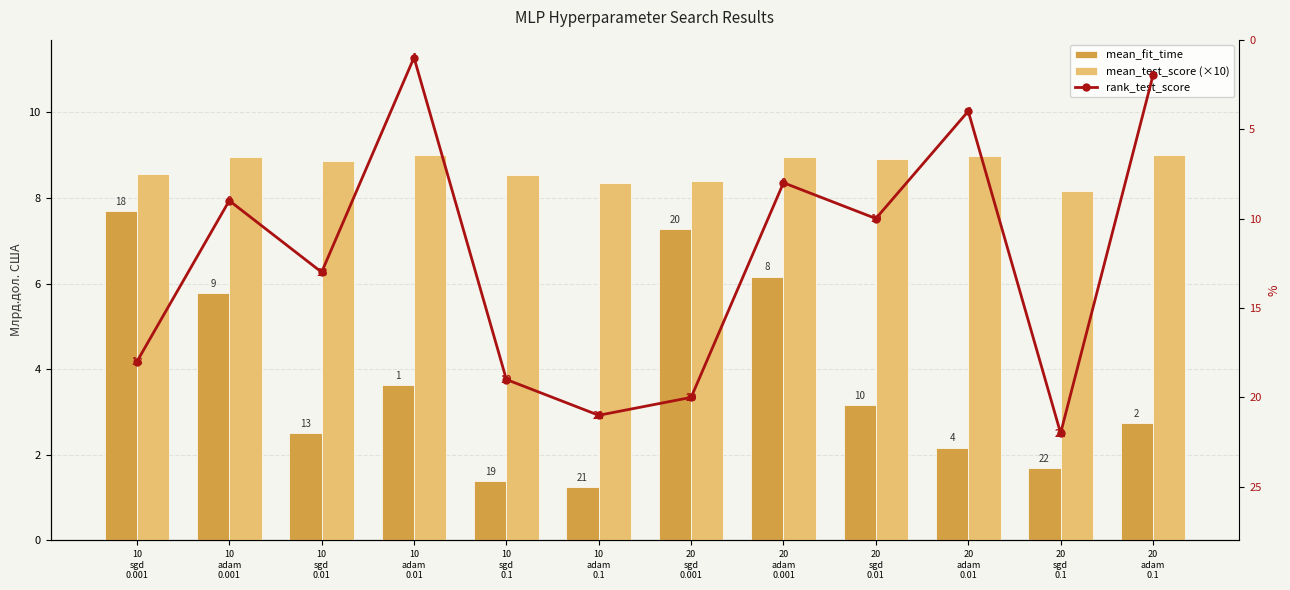

List the series in order of their peak value, highest first.

rank_test_score, mean_test_score (×10), mean_fit_time